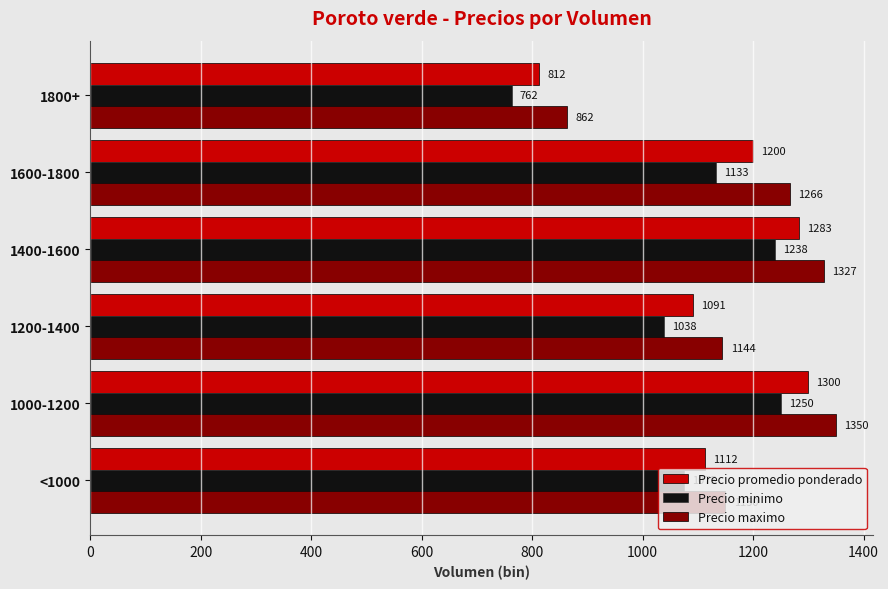

List the series in order of their peak value, lowest first.

Precio minimo, Precio promedio ponderado, Precio maximo